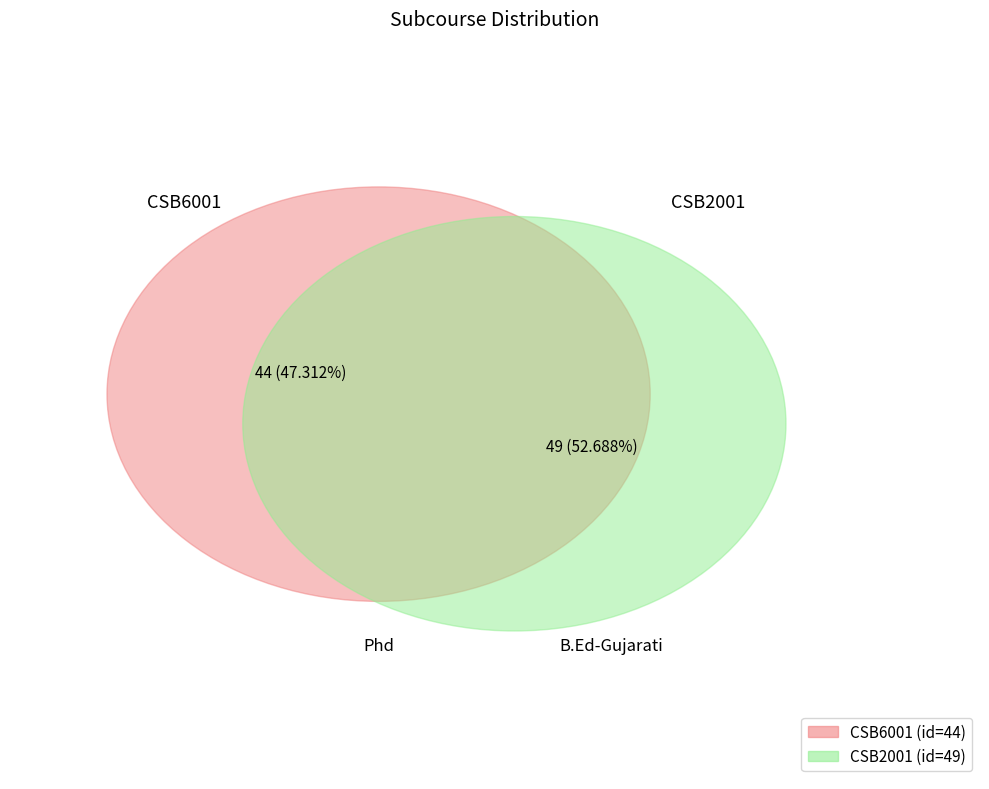

What percentage is NOT represented by CSB2001?

47.3%